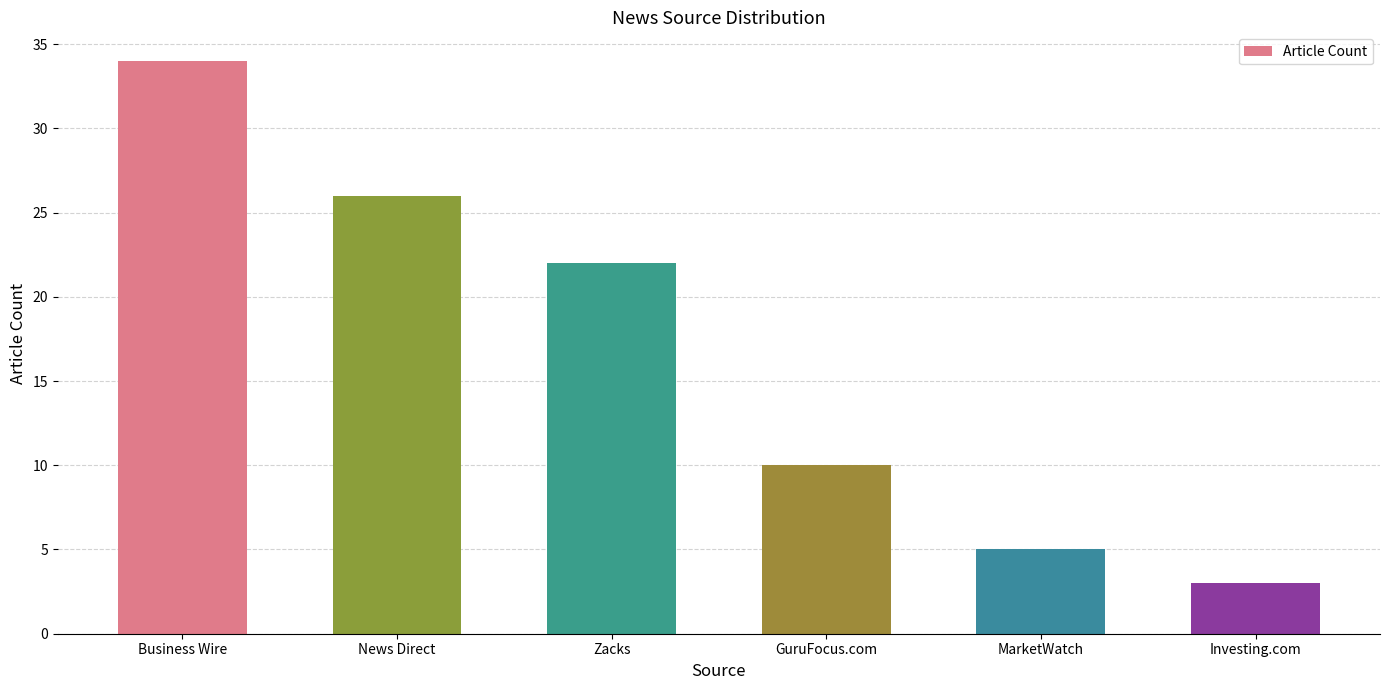

Are the bars horizontal?

No